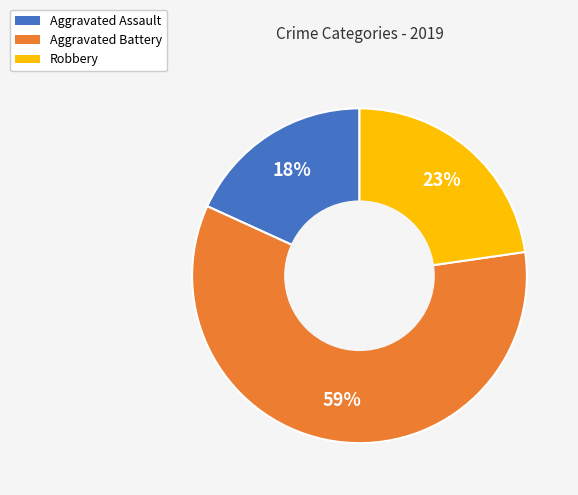

How many segments does this pie chart have?

3